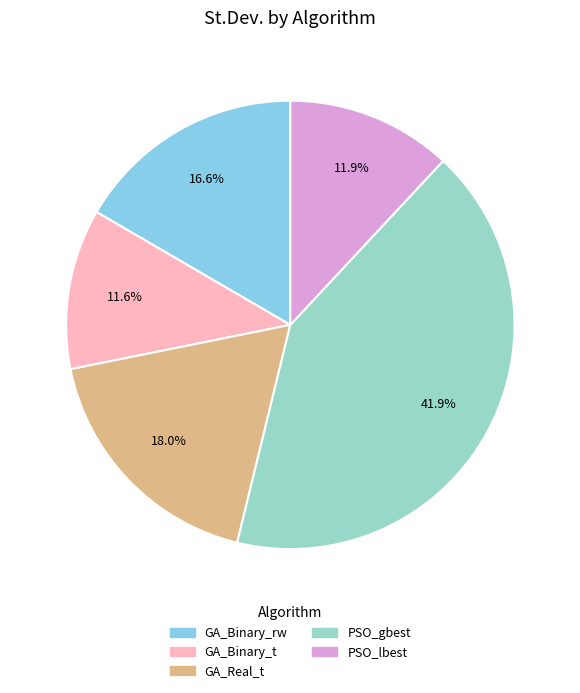

Is PSO_lbest the majority of the pie?

No